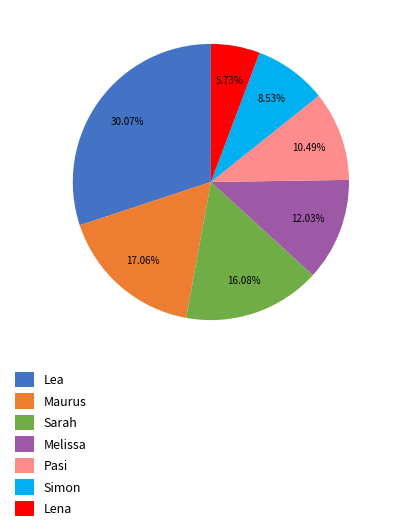

Which has a higher value, Lea or Lena?

Lea